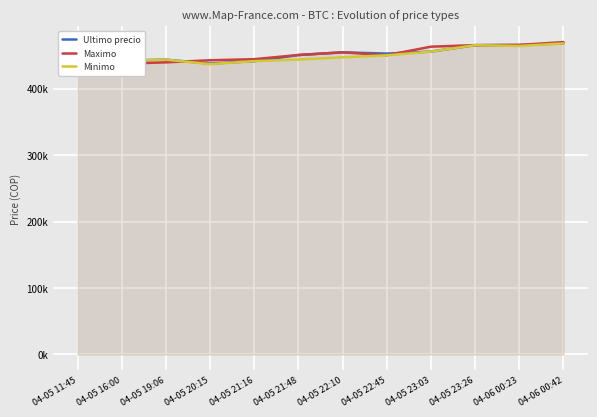

How many lines are shown in the chart?

3